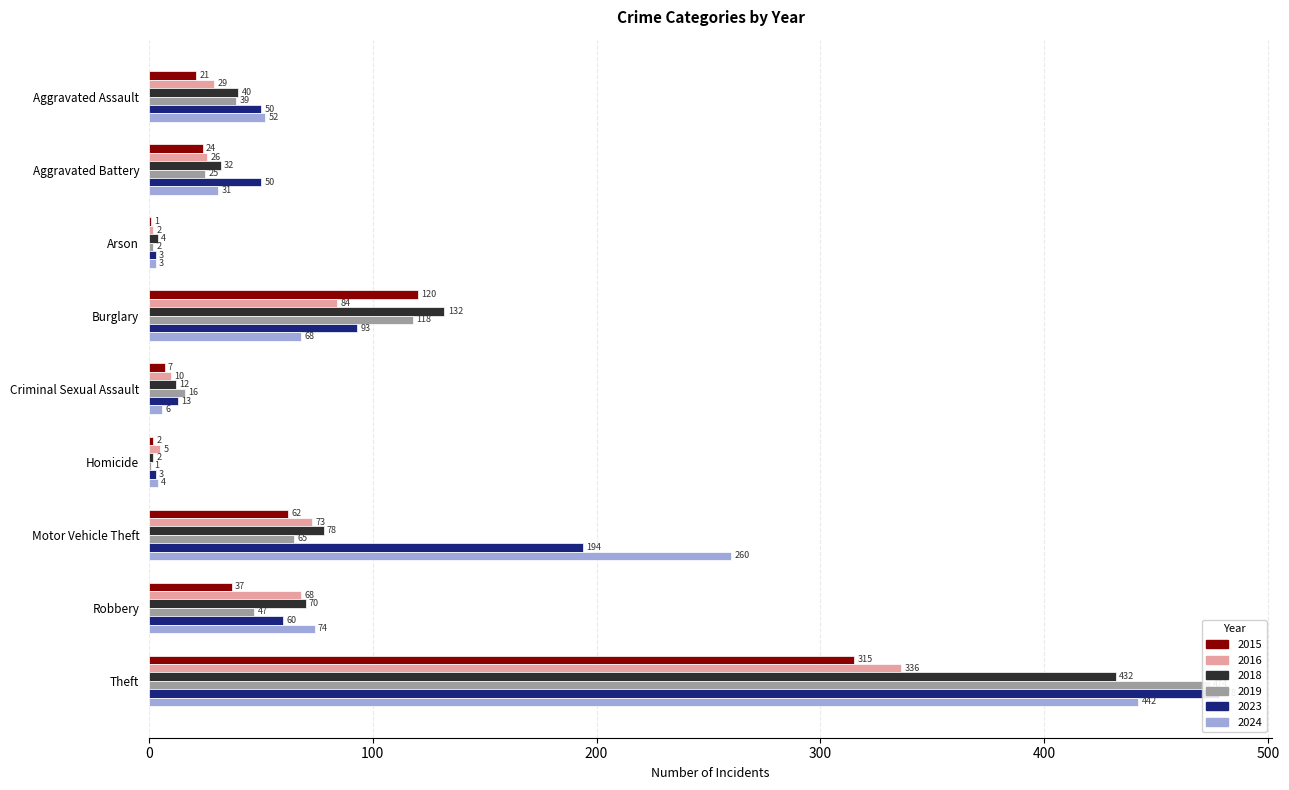

What is the difference between the highest and lowest values at Burglary?

64